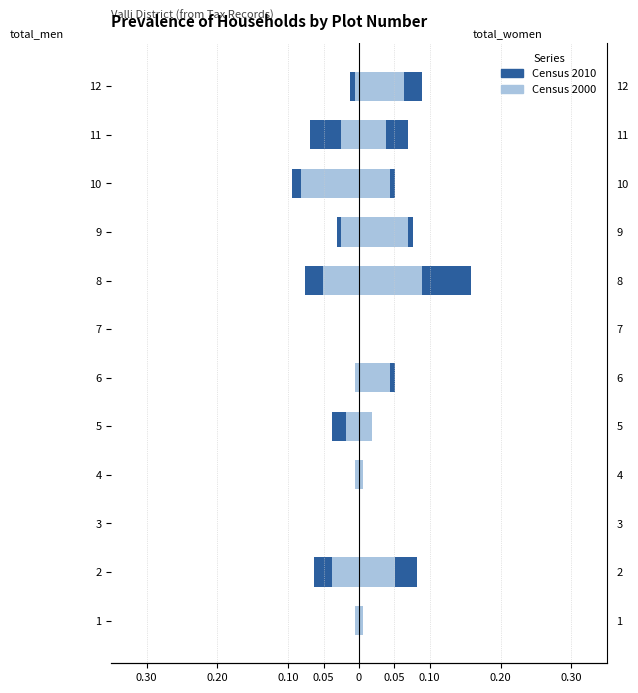

Which label corresponds to the smallest value in the chart?

10